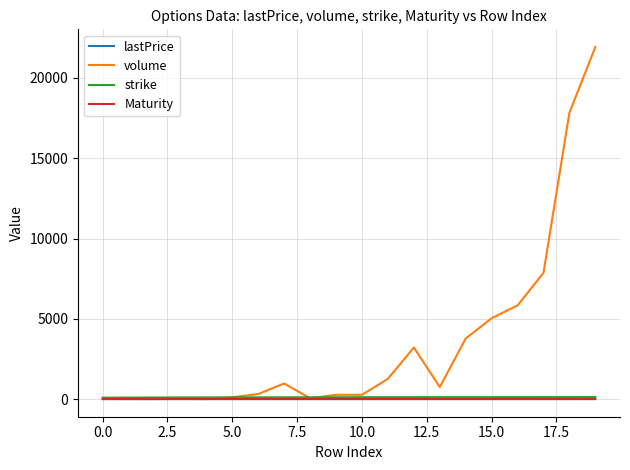

True or false: strike and Maturity intersect in this chart.

False